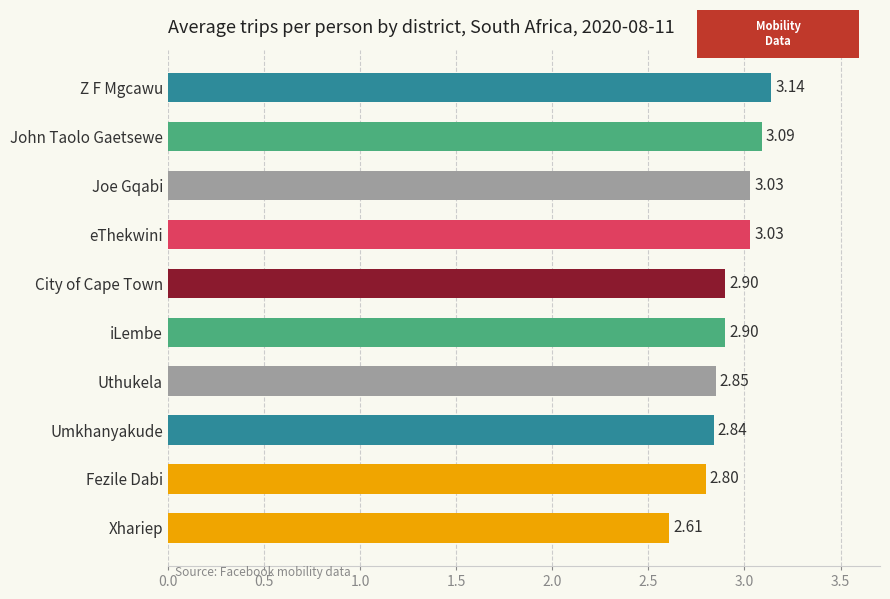

What is the change in value from Fezile Dabi to eThekwini?

+0.2